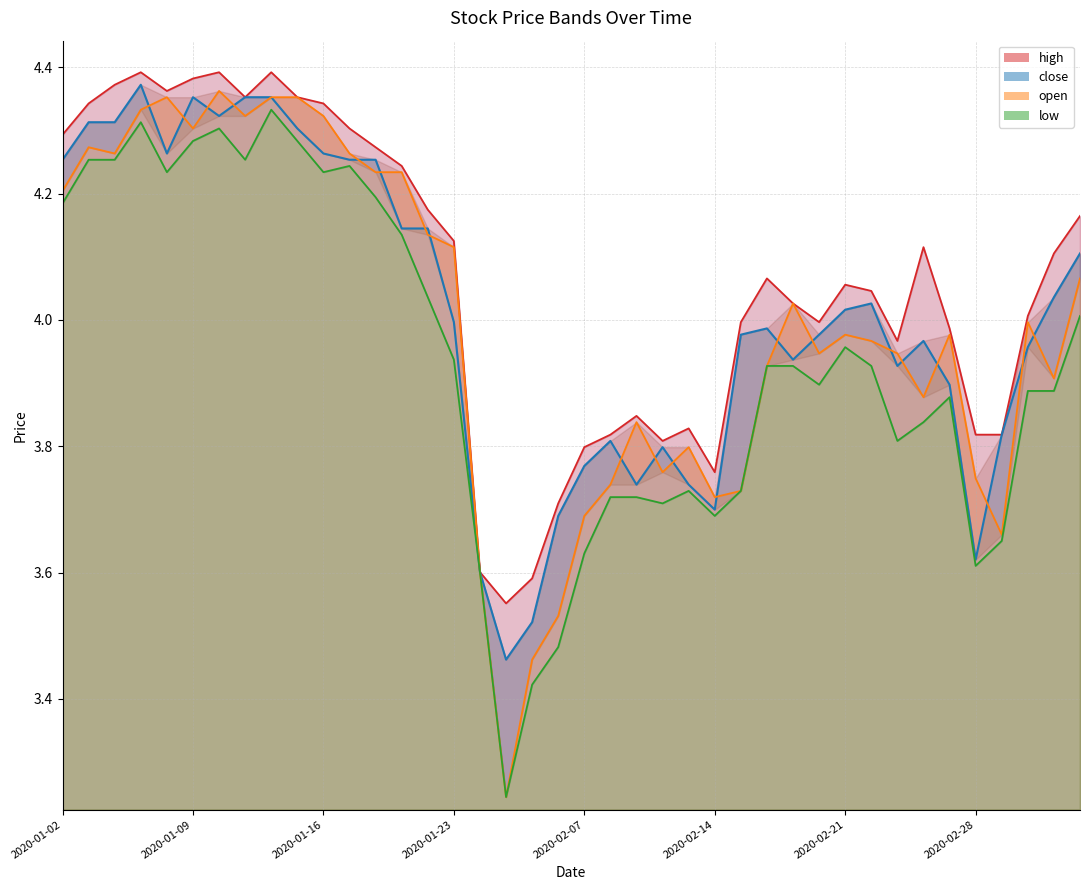

Which series changed the most between 32 and 39?

high_line